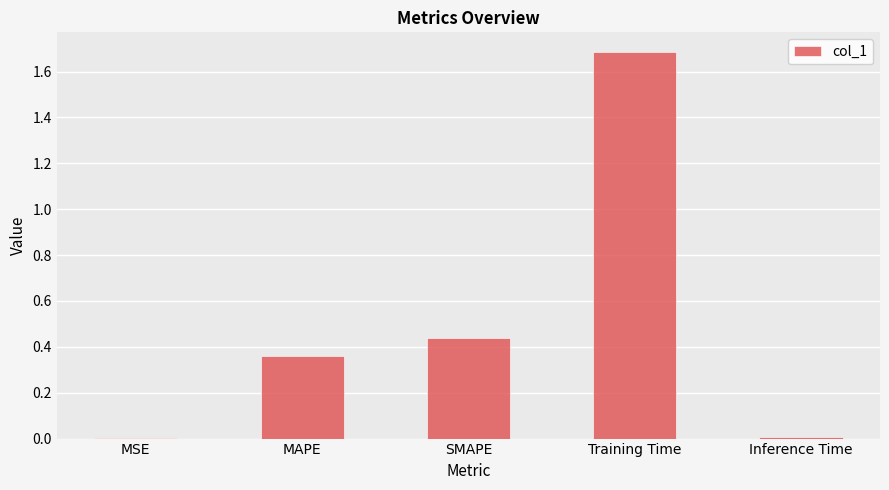

How many series are shown in this chart?

1